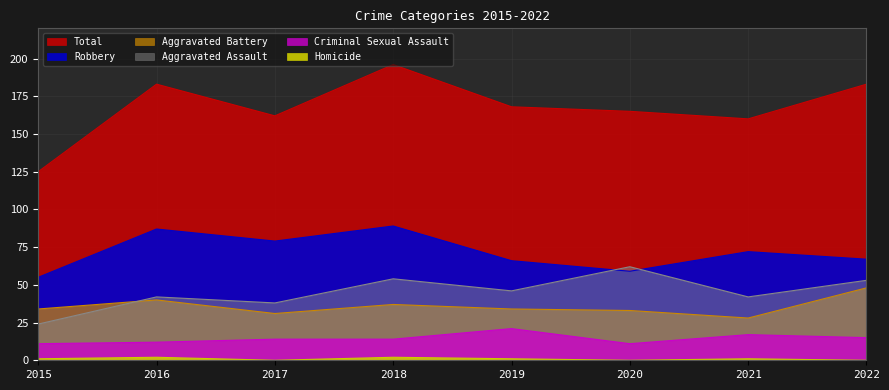

What is the total value across all series at 2020?

330